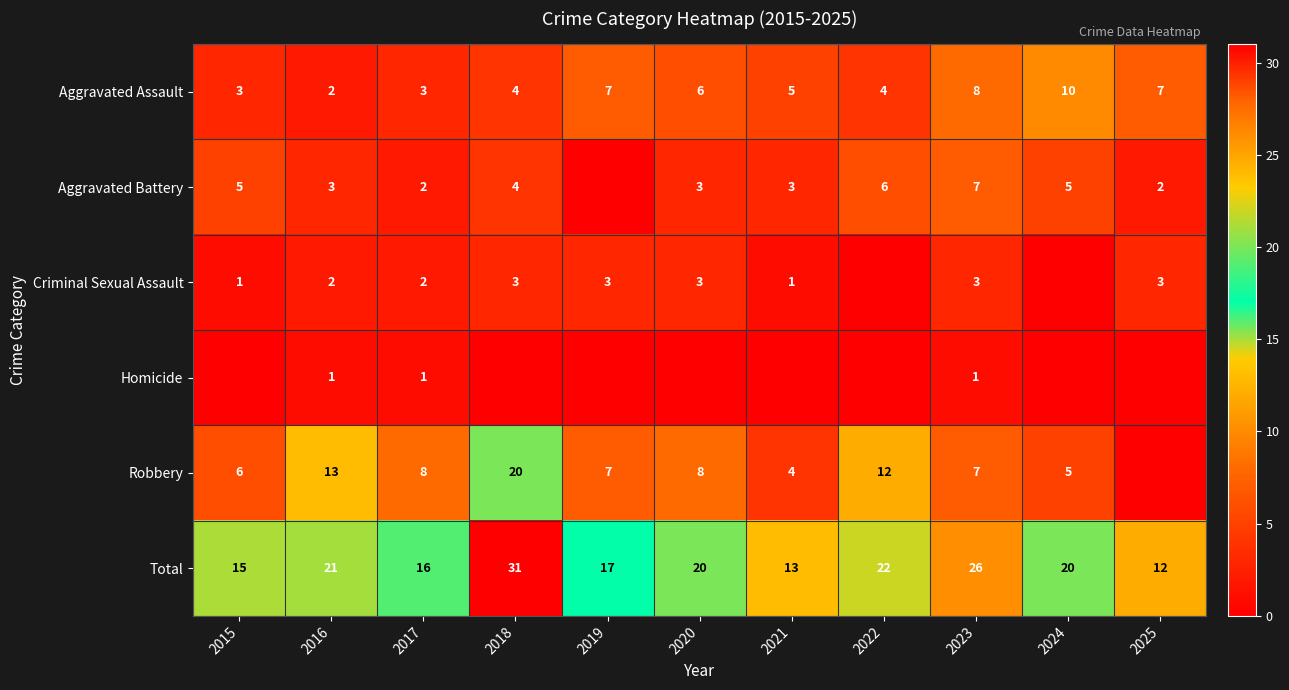

The value of Homicide at 2016 is 1. True or false?

True